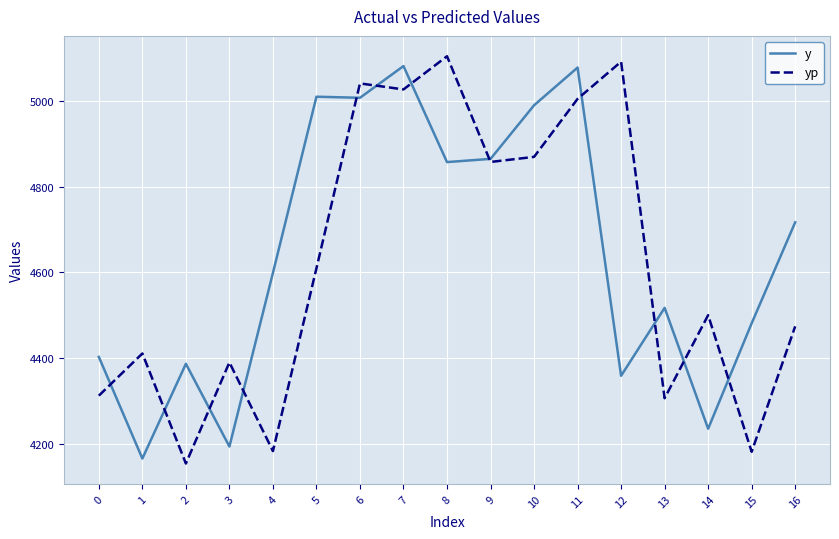

What is the spread (max minus min) of values at 0?

90.4